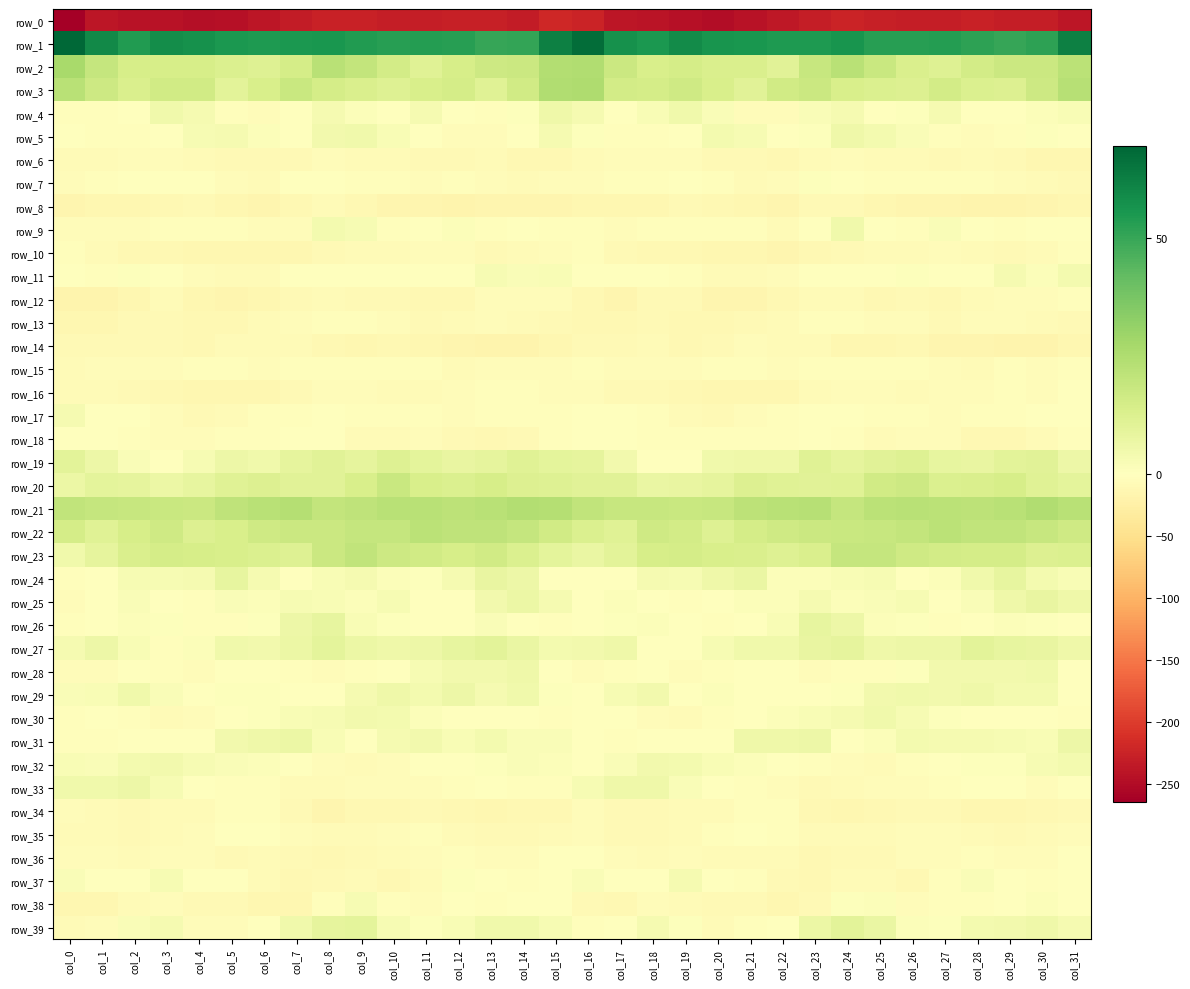

Reading left to right, extract all data points from this chart.

row_0: -264.2	-238.8	-241.8	-241.7	-247.7	-244.6	-237.7	-232.6	-226.2	-226.6	-229.8	-230.8	-228.2	-228.5	-231.4	-220.0	-223.3	-239.4	-241.1	-244.1	-247.8	-241.9	-235.6	-230.6	-224.9	-228.4	-230.0	-230.9	-226.9	-230.4	-230.0	-238.4
row_1: 69.3	59.4	54.0	58.0	57.2	55.2	54.5	54.7	55.5	54.0	52.5	53.5	52.8	50.2	50.3	61.8	67.2	57.2	54.7	58.9	55.9	55.2	54.1	54.7	55.9	52.9	52.9	53.3	51.9	49.9	51.6	61.8
row_2: 27.0	19.2	14.1	14.4	14.5	12.7	11.4	14.9	22.4	19.7	15.6	11.2	14.2	17.3	17.4	24.1	24.5	17.7	13.6	14.9	13.2	13.1	10.6	18.4	22.7	17.9	13.3	11.8	15.4	17.8	17.7	21.9
row_3: 22.3	16.8	13.5	16.2	15.8	10.3	13.7	18.1	14.9	13.3	11.8	14.0	14.7	11.3	15.8	24.8	25.0	15.4	14.6	16.4	13.7	10.7	16.0	17.5	14.0	12.6	12.0	15.5	12.8	12.4	17.2	23.0
row_4: -3.5	-2.5	-0.1	5.1	3.7	-3.5	-6.2	-0.2	3.4	1.3	-0.7	3.6	0.1	-3.0	1.0	5.9	3.4	-1.2	2.3	5.1	1.8	-5.7	-4.5	1.8	3.3	-0.5	1.0	3.7	-2.0	-1.9	1.3	2.5
row_5: -1.6	-3.0	-3.6	-1.7	2.7	3.4	1.3	0.1	4.5	5.4	2.7	-0.5	-5.0	-4.2	0.1	3.5	0.9	-3.2	-2.8	-0.4	4.1	2.7	0.3	1.0	5.7	4.1	1.8	-2.5	-5.2	-3.2	1.0	-0.2
row_6: -6.3	-6.8	-6.0	-5.9	-8.0	-10.0	-10.0	-8.5	-5.1	-6.7	-6.7	-9.6	-8.8	-8.2	-12.1	-10.7	-6.7	-5.9	-6.1	-5.7	-9.0	-9.9	-10.5	-6.8	-5.4	-6.9	-8.0	-10.0	-7.9	-9.5	-13.5	-14.0
row_7: -5.0	-3.8	-2.0	-1.1	-1.0	-5.5	-6.3	-1.5	0.1	-2.6	-2.8	-4.2	-2.3	-5.0	-6.5	-5.8	-5.2	-2.4	-2.4	0.1	-2.5	-6.4	-5.7	0.6	-1.1	-2.7	-4.0	-3.3	-2.9	-6.1	-6.8	-8.3
row_8: -15.9	-13.6	-13.1	-10.6	-9.7	-12.6	-16.1	-12.0	-8.0	-11.5	-14.5	-15.6	-17.0	-16.4	-16.0	-14.5	-14.0	-12.8	-13.3	-9.0	-11.1	-13.7	-16.2	-9.4	-8.9	-13.0	-15.3	-15.7	-17.0	-16.7	-15.3	-14.4
row_9: -4.5	-4.6	-4.7	-2.2	-3.7	-3.5	-5.0	-5.0	4.2	2.8	-2.7	0.0	1.2	-2.4	-1.9	-2.5	-2.9	-4.8	-3.9	-2.6	-3.9	-3.0	-6.8	-1.4	5.2	-0.2	-2.5	1.8	-0.5	-3.0	-1.4	-0.8
row_10: -3.7	-8.2	-11.8	-10.5	-12.7	-12.5	-14.0	-14.3	-9.2	-7.0	-6.8	-5.3	-6.1	-10.0	-7.9	-4.7	-2.9	-9.5	-12.2	-10.7	-12.9	-12.5	-15.2	-12.0	-8.4	-7.0	-6.6	-4.4	-8.2	-9.7	-6.8	-3.1
row_11: -1.7	-2.1	1.0	-1.7	-6.0	-7.6	-6.7	-1.7	-0.2	-0.4	0.5	-0.0	-1.1	3.0	1.8	2.4	0.0	-0.6	0.5	-3.5	-6.9	-7.9	-4.9	-0.3	-0.6	-0.1	0.6	-0.7	0.1	3.6	1.4	4.1
row_12: -18.1	-17.4	-12.7	-8.2	-12.4	-14.9	-12.4	-8.4	-6.3	-9.5	-10.2	-11.6	-10.4	-4.9	-5.1	-4.3	-11.9	-16.2	-10.1	-8.7	-14.5	-14.5	-10.7	-7.5	-6.6	-10.5	-9.8	-12.4	-8.1	-4.4	-4.6	-2.3
row_13: -13.9	-12.5	-9.3	-10.2	-11.3	-11.2	-7.0	-4.1	-2.3	-3.8	-5.2	-8.9	-6.8	-4.4	-7.6	-9.1	-12.0	-10.8	-9.0	-10.4	-12.1	-9.3	-6.2	-3.1	-2.4	-4.5	-6.2	-9.3	-5.0	-5.5	-8.0	-9.2
row_14: -9.9	-9.8	-8.7	-9.2	-11.0	-6.6	-7.4	-7.3	-11.7	-14.3	-10.6	-13.3	-15.7	-17.5	-18.2	-14.4	-8.9	-9.3	-8.0	-10.6	-9.6	-6.1	-8.0	-7.9	-13.5	-13.2	-10.7	-14.9	-16.4	-17.9	-17.6	-13.9
row_15: -6.7	-4.8	-5.9	-4.7	-3.7	-2.4	-6.1	-3.3	-3.0	-3.3	-2.2	-3.6	-6.8	-5.2	-4.4	-5.9	-2.8	-4.7	-5.6	-4.6	-2.4	-3.9	-6.1	-2.3	-3.5	-2.5	-2.6	-5.0	-7.1	-3.5	-5.3	-2.5
row_16: -6.8	-7.8	-9.6	-10.5	-13.1	-12.9	-14.0	-9.3	-6.0	-5.0	-6.4	-6.4	-4.4	-3.1	-4.0	-4.7	-4.5	-8.4	-9.9	-11.7	-12.8	-13.2	-13.6	-7.3	-5.4	-4.9	-7.2	-5.4	-4.2	-2.6	-4.3	-0.9
row_17: 3.6	-0.2	-0.5	-5.4	-8.8	-7.4	-3.0	-2.2	-1.9	-2.3	-2.4	-3.9	-4.2	-3.5	-2.5	-2.1	-1.3	-0.4	-2.3	-7.0	-8.5	-5.7	-3.0	-1.7	-1.6	-2.3	-3.2	-4.2	-3.9	-3.2	-2.0	-1.2
row_18: -0.5	-1.6	-2.6	-4.3	-4.1	-3.5	-2.3	-1.6	-1.8	-6.5	-6.5	-4.7	-9.1	-11.4	-8.8	-3.9	-0.7	-1.9	-3.6	-4.0	-4.0	-3.4	-2.1	-1.0	-3.0	-7.6	-5.4	-6.1	-10.3	-11.2	-7.0	-3.8
row_19: 9.8	6.0	2.1	-0.9	3.2	6.2	5.2	8.9	10.4	8.8	11.8	9.7	7.9	9.1	11.4	9.4	8.8	4.7	0.3	0.0	5.0	5.9	5.6	11.0	9.0	10.3	11.4	8.6	8.0	10.3	10.6	6.1
row_20: 6.8	9.4	9.1	6.9	8.6	10.9	12.1	10.4	10.6	13.8	18.0	14.0	12.7	14.4	12.4	11.7	10.7	10.5	7.6	7.6	9.1	12.1	11.1	10.7	11.0	16.0	17.3	12.7	13.4	14.2	11.2	9.5
row_21: 20.5	19.2	18.6	18.2	17.6	20.7	22.3	23.5	19.7	20.8	22.5	22.4	21.4	22.2	23.9	23.5	20.3	18.8	18.6	17.9	18.7	21.2	22.7	22.8	19.1	21.7	22.7	21.9	21.5	22.7	24.6	22.6
row_22: 14.7	11.3	14.6	16.7	12.2	13.8	16.7	17.3	17.5	19.2	19.0	21.7	20.7	20.6	19.3	15.8	12.5	10.8	16.7	15.5	11.6	15.1	16.5	17.5	18.1	18.9	20.0	22.1	20.2	20.4	18.7	16.7
row_23: 5.1	8.9	13.0	14.6	14.3	13.7	12.7	11.6	17.5	20.3	16.9	16.2	14.1	15.8	12.6	9.3	7.3	9.8	14.5	14.7	14.0	13.4	11.6	13.1	19.5	19.2	16.4	15.3	14.9	14.9	12.3	12.9
row_24: -3.0	-1.4	2.8	3.1	3.6	8.6	3.6	0.5	2.4	3.3	1.3	0.6	3.8	7.7	6.0	-0.2	-0.7	0.1	3.7	2.7	5.5	7.5	1.2	1.3	2.7	3.1	0.5	1.5	5.1	8.5	4.1	2.3
row_25: -5.6	-0.9	1.8	-1.7	-2.2	1.7	1.2	3.2	2.4	1.5	2.9	0.0	-0.1	4.6	7.0	3.5	-1.9	1.4	0.4	-2.3	-1.1	1.6	1.5	3.6	1.3	2.1	2.9	-1.4	1.7	5.7	7.9	5.9
row_26: -3.0	-0.1	1.6	1.0	-2.2	-2.2	0.7	6.4	8.1	2.7	0.9	-1.5	-1.5	1.9	0.5	-2.9	-1.7	0.7	1.2	0.1	-2.8	-1.7	2.6	8.2	6.3	1.3	0.7	-2.7	0.4	1.2	0.6	-0.4
row_27: 3.3	6.3	2.5	-2.1	1.3	5.0	4.7	6.8	9.2	6.8	5.7	6.0	8.4	10.0	7.5	4.1	4.5	5.5	-0.2	-1.3	2.8	4.9	5.3	8.0	9.0	5.6	6.1	6.5	9.8	8.5	7.7	5.6
row_28: -5.6	-5.2	-1.1	-4.1	-4.7	0.5	-0.8	-3.8	-4.2	-2.7	-0.6	3.1	4.8	4.4	5.8	0.2	-4.3	-4.1	-1.3	-5.6	-2.6	0.5	-2.1	-4.4	-3.6	-2.1	0.7	4.4	4.4	4.9	5.0	-2.0
row_29: 2.1	2.4	4.9	1.7	0.0	1.0	0.7	-0.8	0.1	3.4	5.5	3.8	6.3	3.8	5.2	0.6	-0.5	2.8	4.4	-0.0	1.2	0.4	0.0	-1.0	1.1	4.7	4.9	4.6	5.6	4.1	4.2	-1.7
row_30: -2.4	-0.6	-2.6	-7.4	-6.0	-0.6	1.0	2.3	3.1	4.5	4.2	1.5	-0.7	-1.0	0.0	-2.5	-1.8	-0.9	-4.3	-7.9	-3.6	0.1	1.3	2.6	3.5	5.0	3.0	0.8	-1.0	-0.7	-0.7	-2.5
row_31: -2.7	-2.8	-1.5	-0.1	-0.7	4.4	5.7	6.6	2.4	-0.2	3.3	4.6	2.5	3.9	2.1	1.9	-0.9	-2.8	-0.3	-0.5	0.4	5.7	5.7	6.0	0.4	1.2	3.8	3.8	3.5	3.2	2.3	6.0
row_32: 2.6	1.9	4.0	4.5	3.1	1.7	1.1	-1.7	-4.7	-8.0	-5.0	-0.5	0.4	1.1	2.1	1.3	0.2	1.9	4.8	4.1	2.4	1.4	0.0	-2.8	-6.2	-7.7	-2.9	-0.1	1.0	1.0	2.9	3.8
row_33: 5.2	5.0	6.4	3.0	0.3	-2.2	-3.4	-8.1	-8.2	-4.8	-5.8	-4.8	-2.4	-1.1	-3.9	-2.5	3.1	5.6	5.8	1.7	-0.7	-2.8	-4.8	-9.5	-6.5	-4.8	-5.8	-3.9	-1.7	-1.5	-4.2	0.2
row_34: -5.7	-8.1	-9.4	-7.0	-7.3	-3.8	-2.3	-8.6	-14.8	-11.2	-11.0	-8.8	-12.0	-13.1	-12.0	-10.6	-5.4	-9.2	-8.3	-6.7	-6.9	-2.3	-4.0	-11.8	-14.2	-10.7	-9.9	-9.7	-12.9	-12.5	-11.9	-9.6
row_35: -7.6	-7.9	-9.7	-8.0	-4.7	-1.7	-1.5	-4.8	-7.9	-6.9	-5.7	-3.8	-6.6	-9.5	-8.5	-6.4	-5.1	-8.4	-9.5	-6.3	-3.5	-1.1	-2.5	-6.5	-7.7	-6.9	-4.4	-4.5	-7.8	-9.9	-7.7	-5.1
row_36: -4.3	-4.8	-6.6	-5.7	-5.4	-8.3	-7.4	-9.7	-10.7	-9.6	-7.4	-5.5	-3.3	-5.0	-5.4	0.0	0.2	-5.1	-6.8	-4.9	-6.8	-8.2	-7.7	-11.2	-9.9	-9.7	-6.0	-4.7	-3.3	-5.9	-4.3	-0.3
row_37: 2.1	-0.2	-1.5	3.2	0.4	-1.8	-6.8	-12.0	-9.6	-7.1	-10.8	-7.1	1.0	0.5	-2.5	-0.1	2.1	-1.1	0.0	3.6	-1.5	-3.0	-9.6	-12.0	-8.2	-8.1	-10.7	-3.7	1.8	-0.6	-2.9	-1.6
row_38: -12.8	-13.1	-8.0	-5.8	-8.8	-8.7	-12.4	-12.6	-2.5	3.0	-3.9	-4.2	-2.0	-2.2	-0.1	0.2	-9.7	-11.6	-6.1	-6.7	-9.1	-9.7	-13.7	-9.8	1.0	1.5	-5.5	-2.8	-2.2	-1.8	1.2	0.4
row_39: -7.1	-4.2	1.9	3.6	-5.3	-4.6	-1.3	5.2	9.2	9.6	2.8	0.6	2.5	5.2	4.9	3.0	-3.9	-1.8	3.6	0.9	-6.6	-2.9	0.4	6.9	10.1	7.4	1.3	0.9	3.9	4.4	5.5	3.3